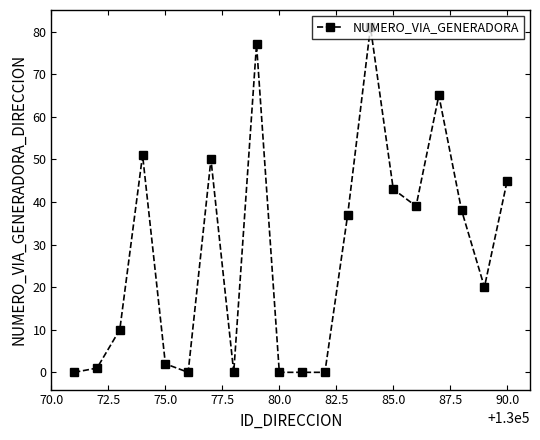

How many values are below 37?

10